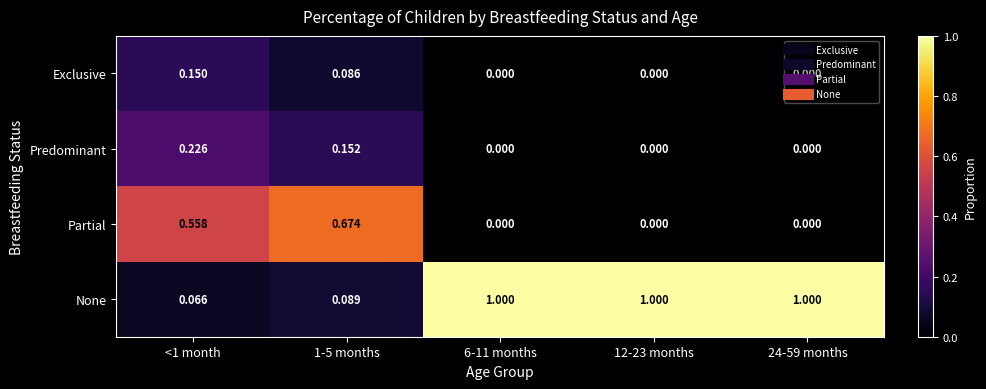

List the series in order of their peak value, lowest first.

Exclusive, Predominant, Partial, None